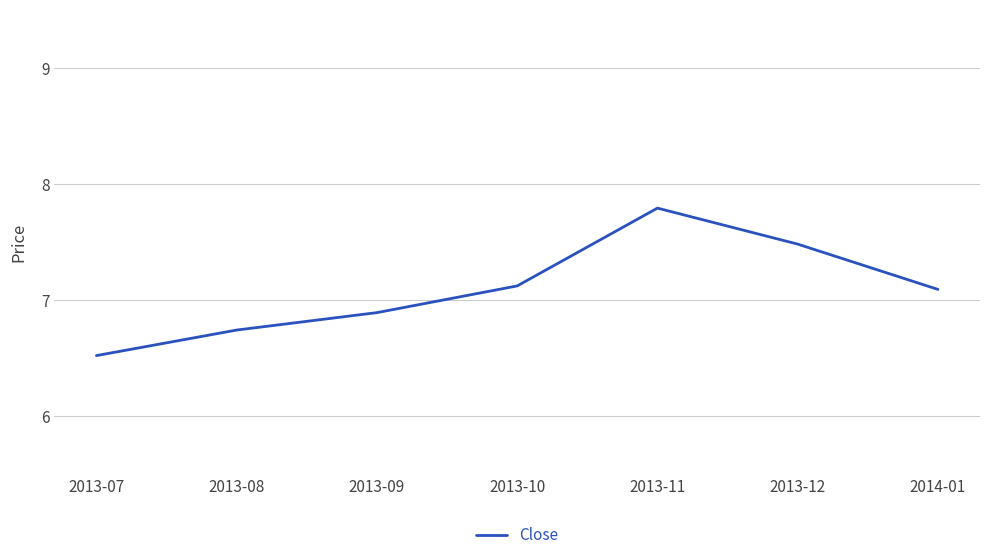

True or false: the data shows 12.2 at 2013-09.

False